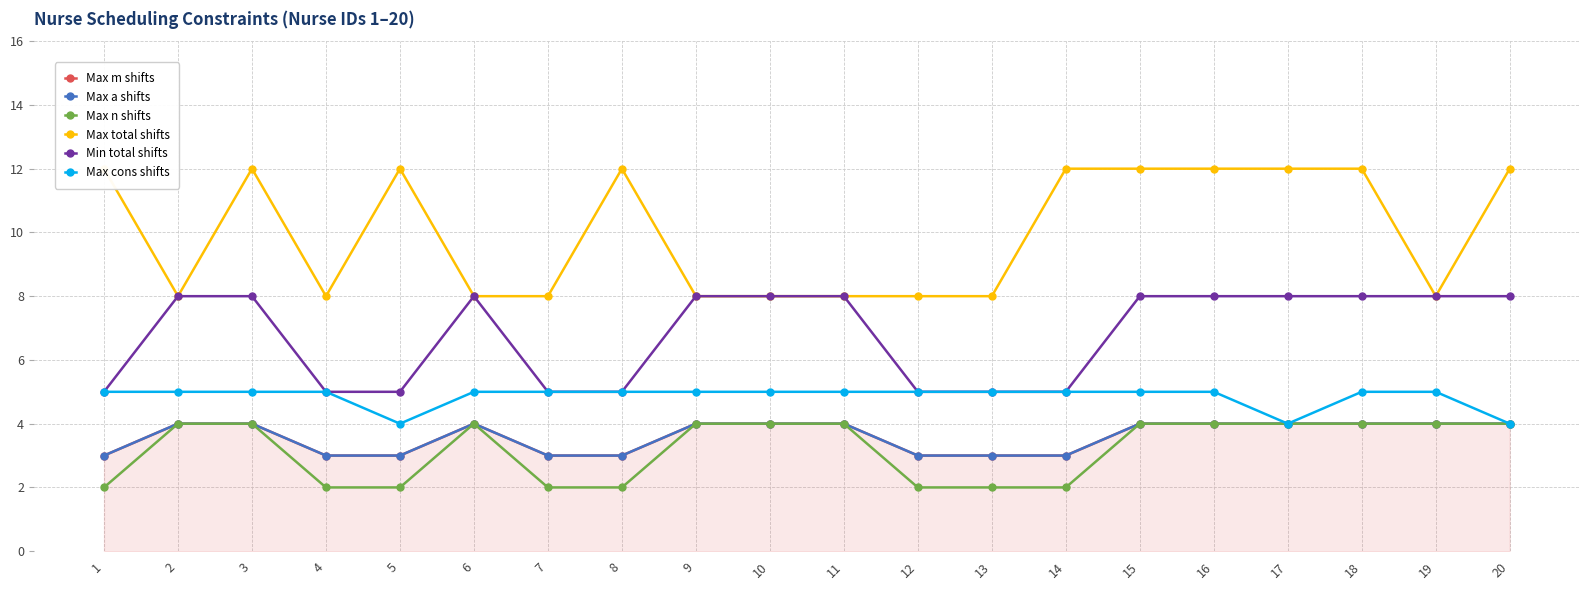

True or false: Min total shifts and Max n shifts intersect in this chart.

False